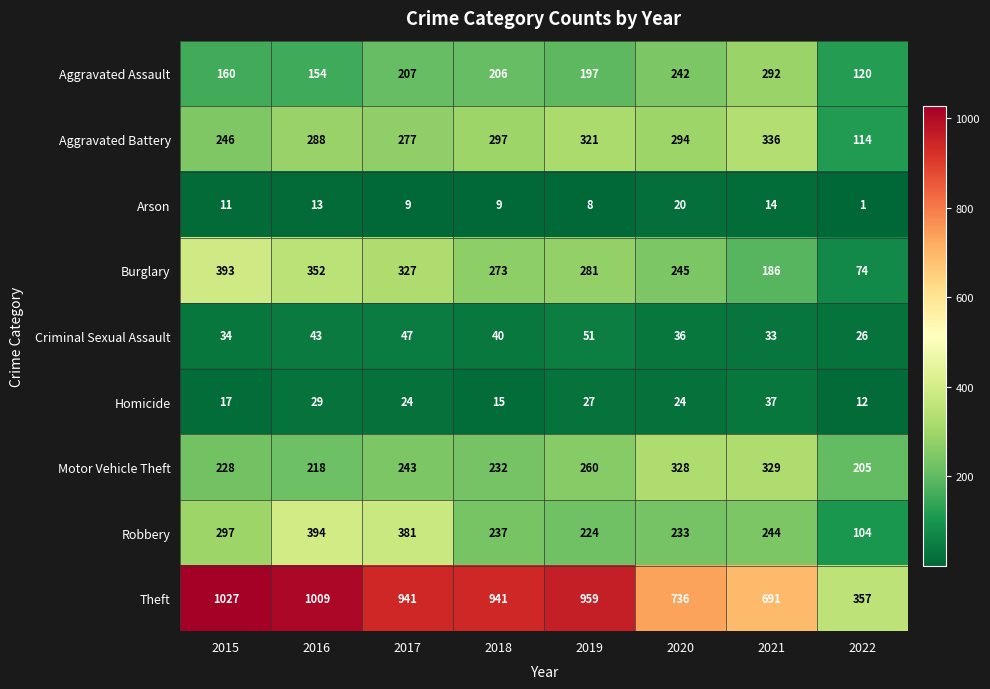

What is the greatest value displayed?

1027